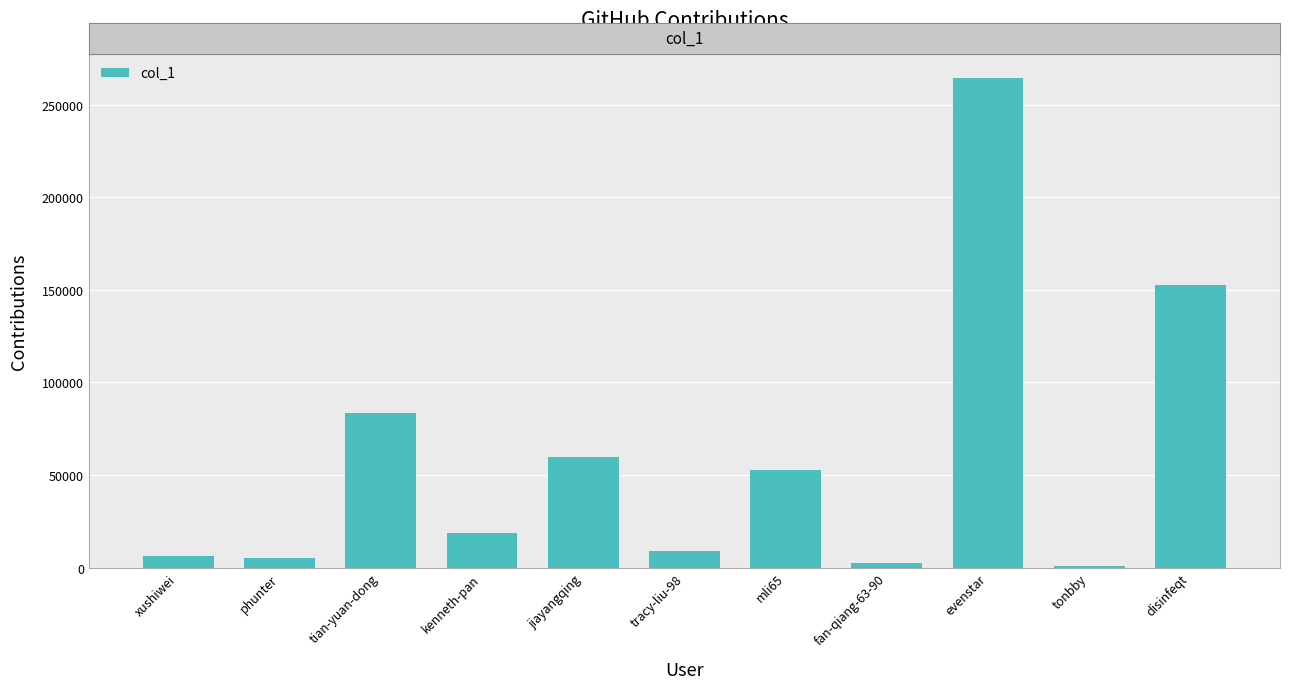

True or false: the data shows 59902 at jiayangqing.

True